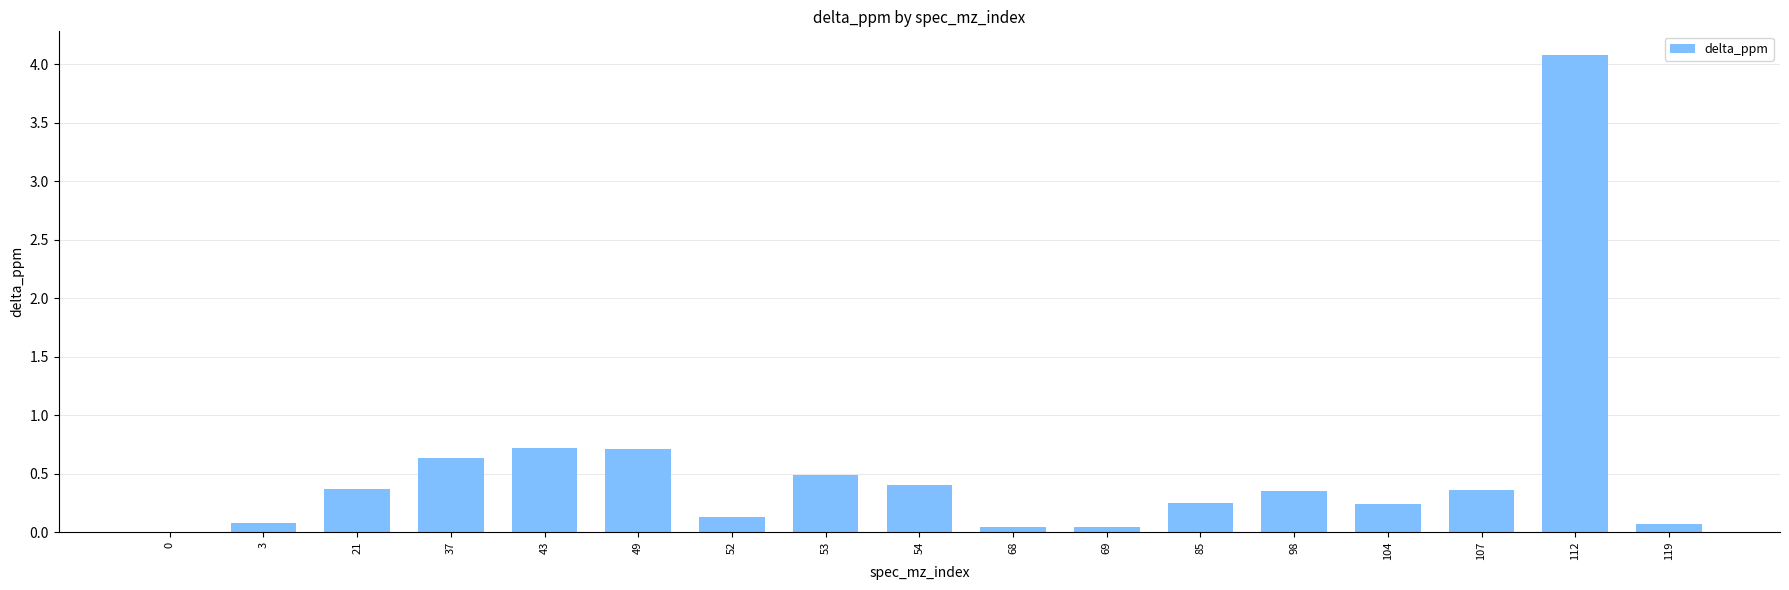

True or false: the data shows 0.7 at 54.

False